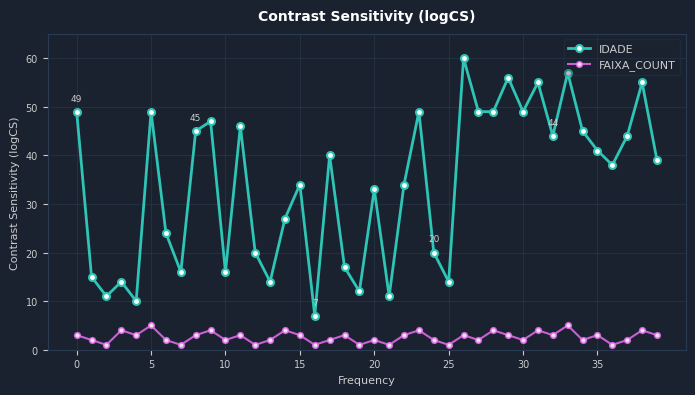

What is the value of the FAIXA_COUNT point at the 15th from the left?

4